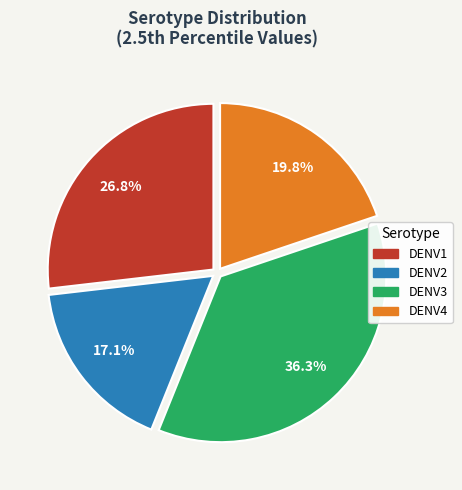

How many segments does this pie chart have?

4